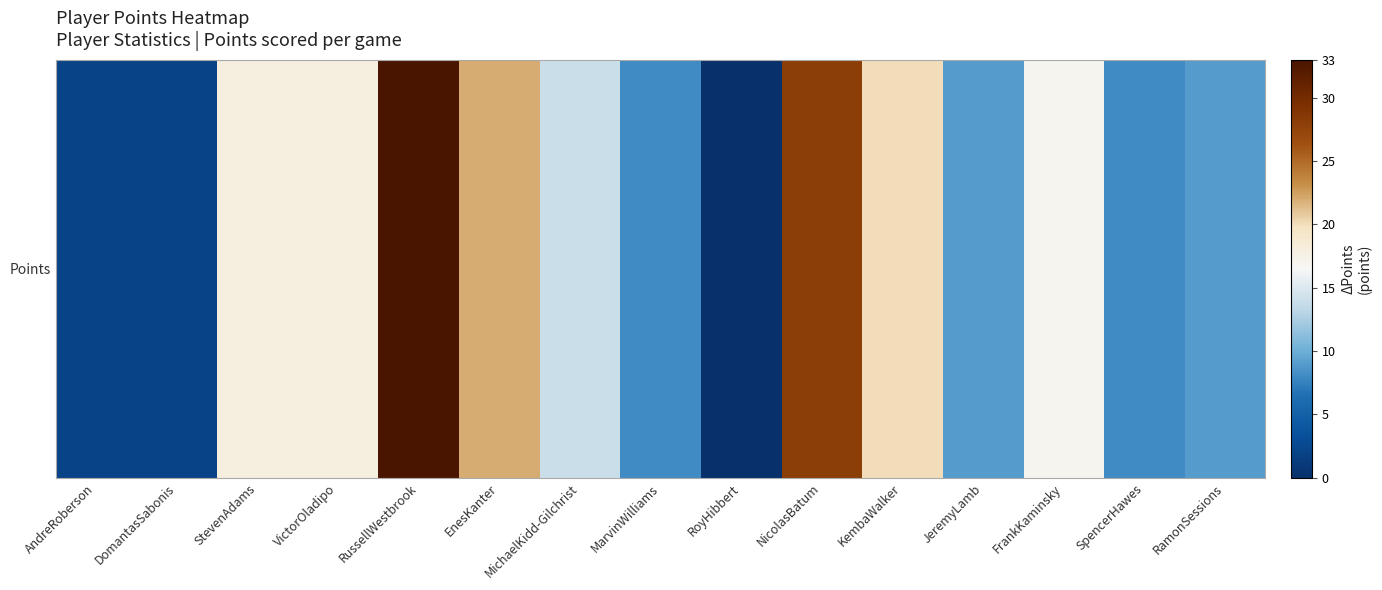

What is the change in value from DomantasSabonis to RoyHibbert?

-2